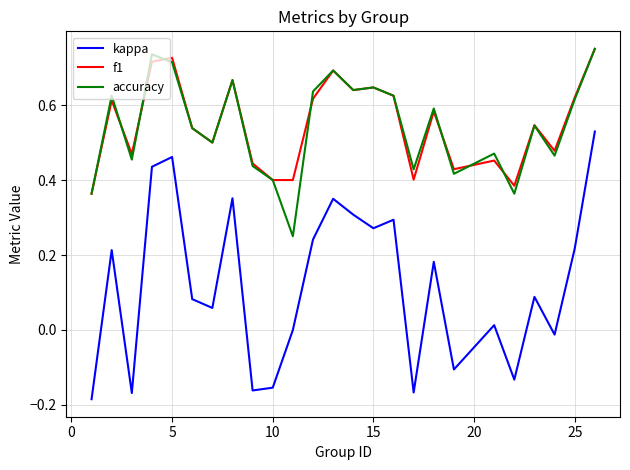

In accuracy, how many points are higher than both neighbors (excluding endpoints)?

8